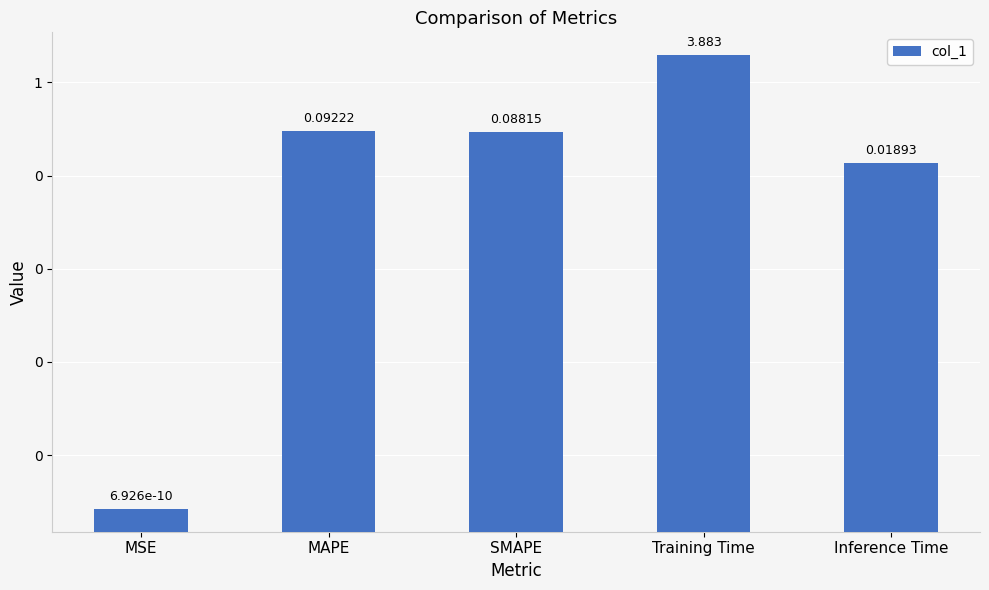

True or false: the data shows 0.0 at MSE.

False